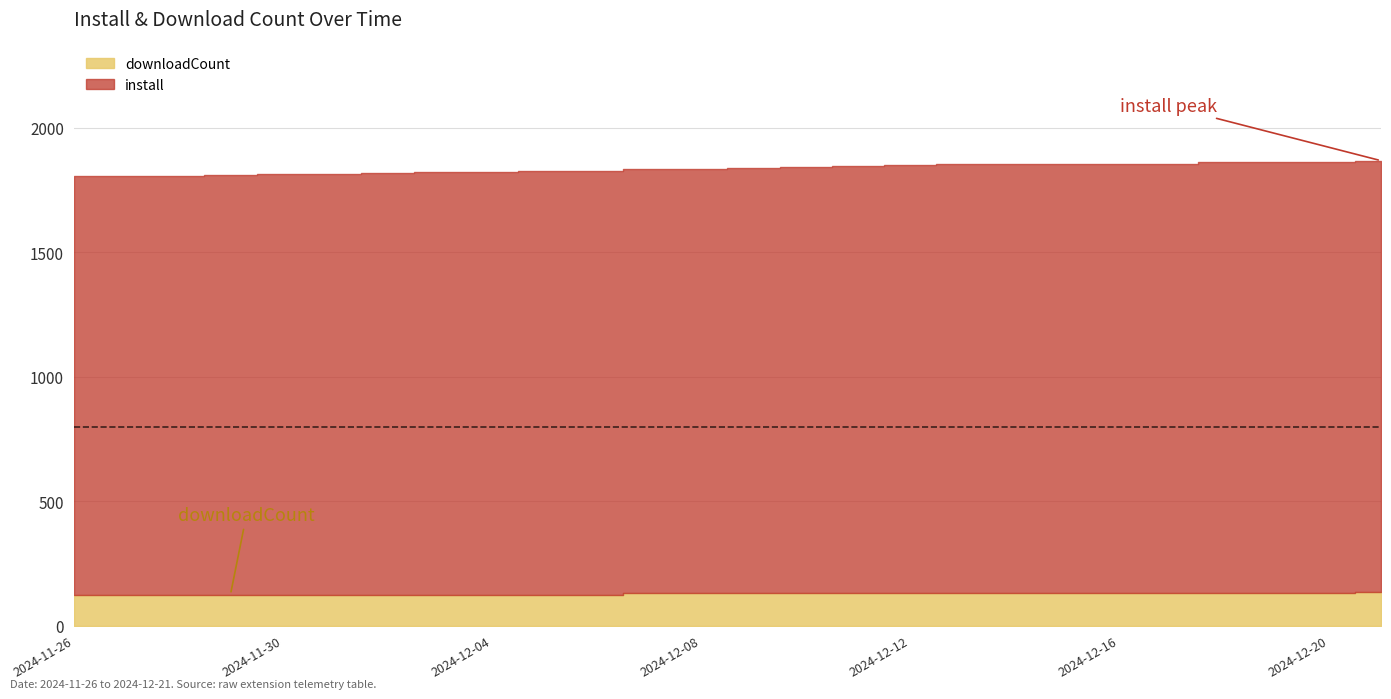

How many distinct data groups are displayed?

2